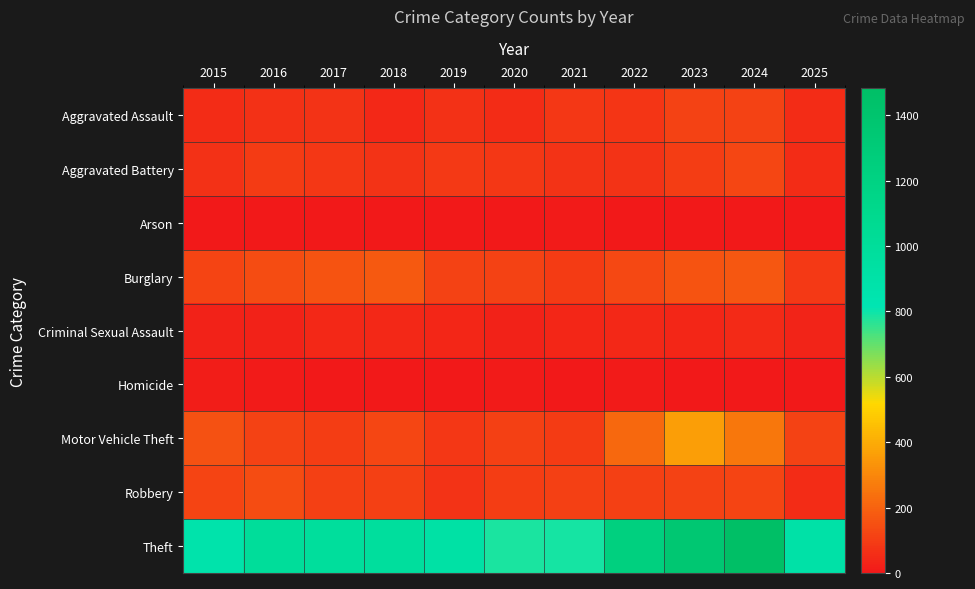

Reading right to left, list all the values displayed in this chart.

Aggravated Assault: 2025=54	2024=112	2023=110	2022=78	2021=86	2020=56	2019=65	2018=43	2017=72	2016=66	2015=54
Aggravated Battery: 2025=55	2024=127	2023=103	2022=71	2021=75	2020=82	2019=88	2018=70	2017=83	2016=93	2015=64
Arson: 2025=5	2024=2	2023=2	2022=4	2021=8	2020=4	2019=2	2018=3	2017=1	2016=2	2015=2
Burglary: 2025=91	2024=169	2023=161	2022=132	2021=95	2020=110	2019=110	2018=176	2017=162	2016=139	2015=121
Criminal Sexual Assault: 2025=32	2024=49	2023=38	2022=43	2021=36	2020=27	2019=36	2018=43	2017=44	2016=28	2015=28
Homicide: 2025=0	2024=2	2023=3	2022=10	2021=2	2020=6	2019=0	2018=2	2017=5	2016=8	2015=13
Motor Vehicle Theft: 2025=110	2024=259	2023=363	2022=219	2021=96	2020=109	2019=84	2018=127	2017=104	2016=110	2015=152
Robbery: 2025=56	2024=120	2023=113	2022=108	2021=105	2020=102	2019=75	2018=107	2017=105	2016=144	2015=117
Theft: 2025=898	2024=1482	2023=1363	2022=1235	2021=791	2020=782	2019=914	2018=977	2017=979	2016=999	2015=874